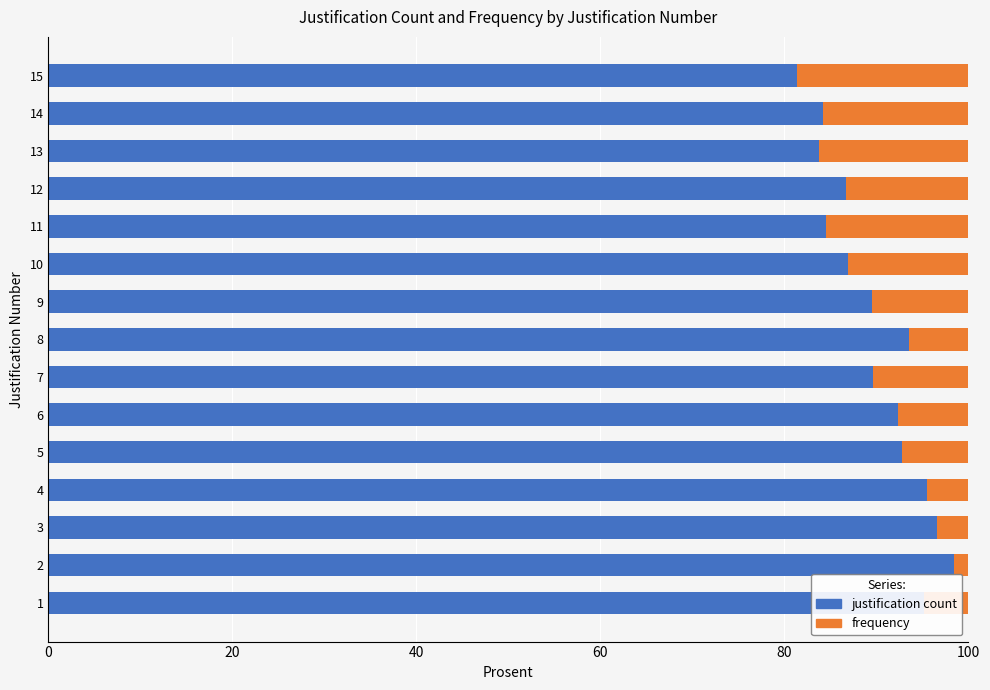

What is the total value across all series at 9?

100.0